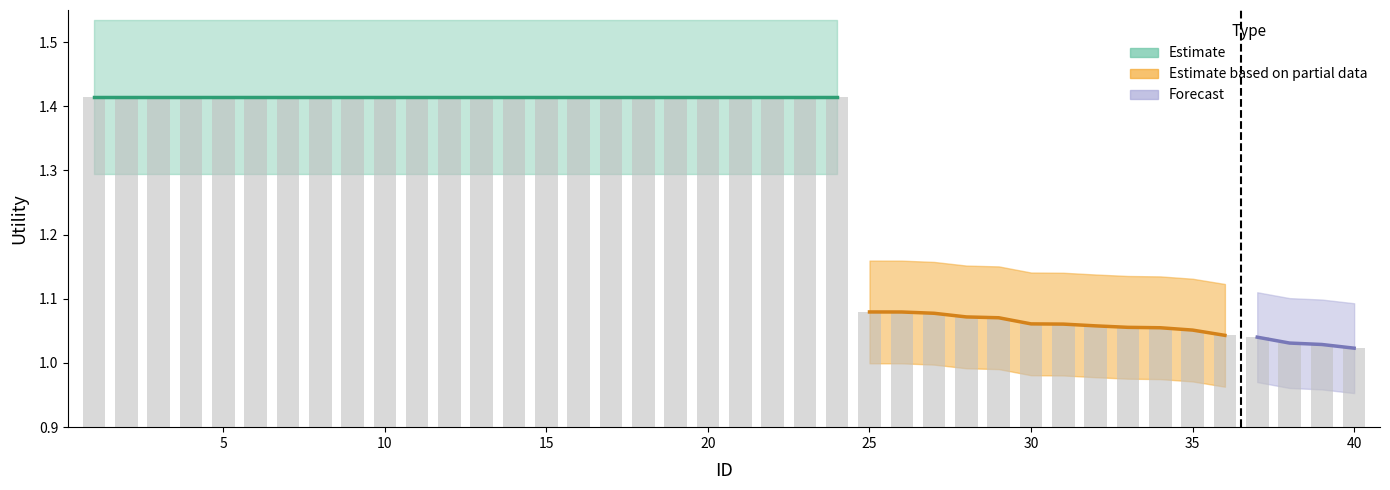

List the labels in order of value, largest first.

1, 2, 3, 4, 5, 6, 7, 8, 9, 10, 11, 12, 13, 14, 15, 16, 17, 18, 19, 20, 21, 22, 23, 24, 25, 26, 27, 28, 29, 30, 31, 32, 33, 34, 35, 36, 37, 38, 39, 40